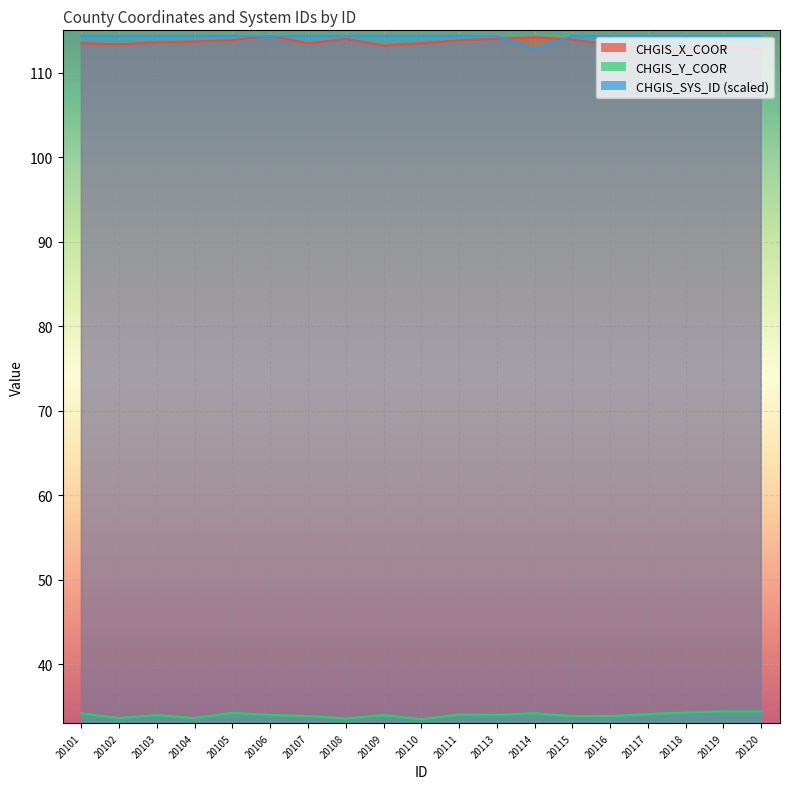

Which category has the lowest value in the CHGIS_X_COOR series?

20120